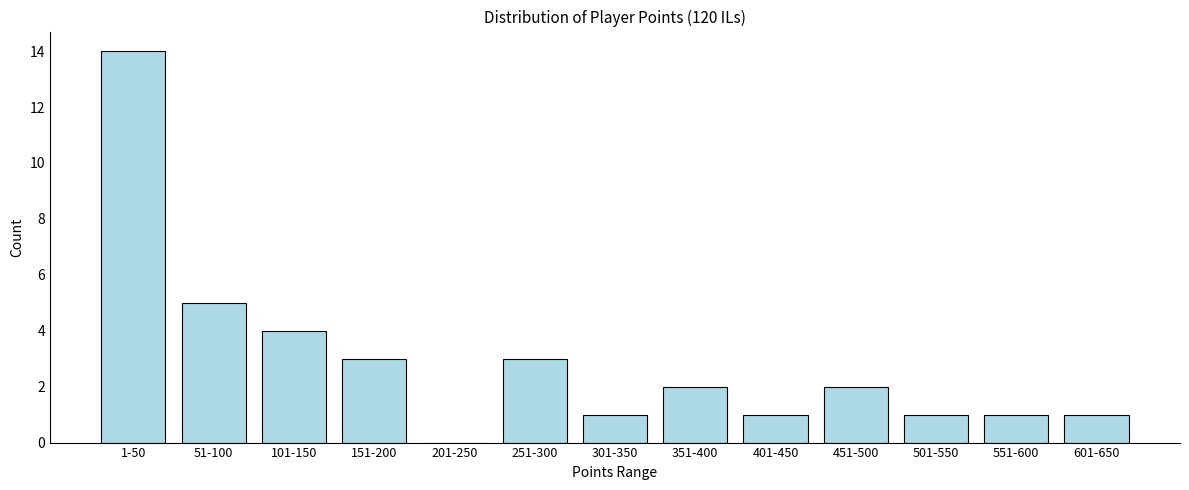

Reading right to left, what are all the values shown in this chart?

601-650=1	551-600=1	501-550=1	451-500=2	401-450=1	351-400=2	301-350=1	251-300=3	201-250=0	151-200=3	101-150=4	51-100=5	1-50=14